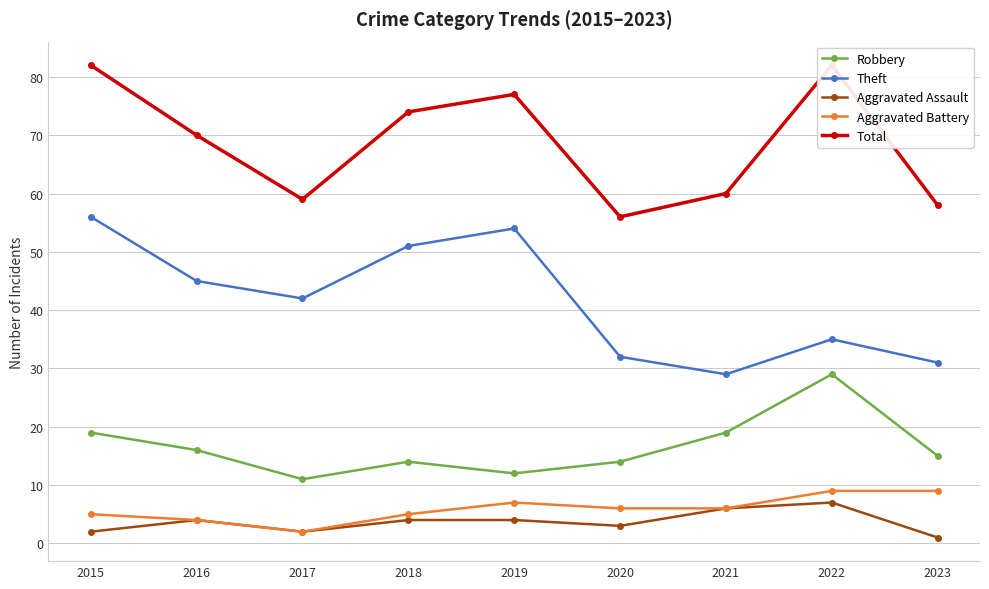

What is the spread (max minus min) of values at 2015?

80